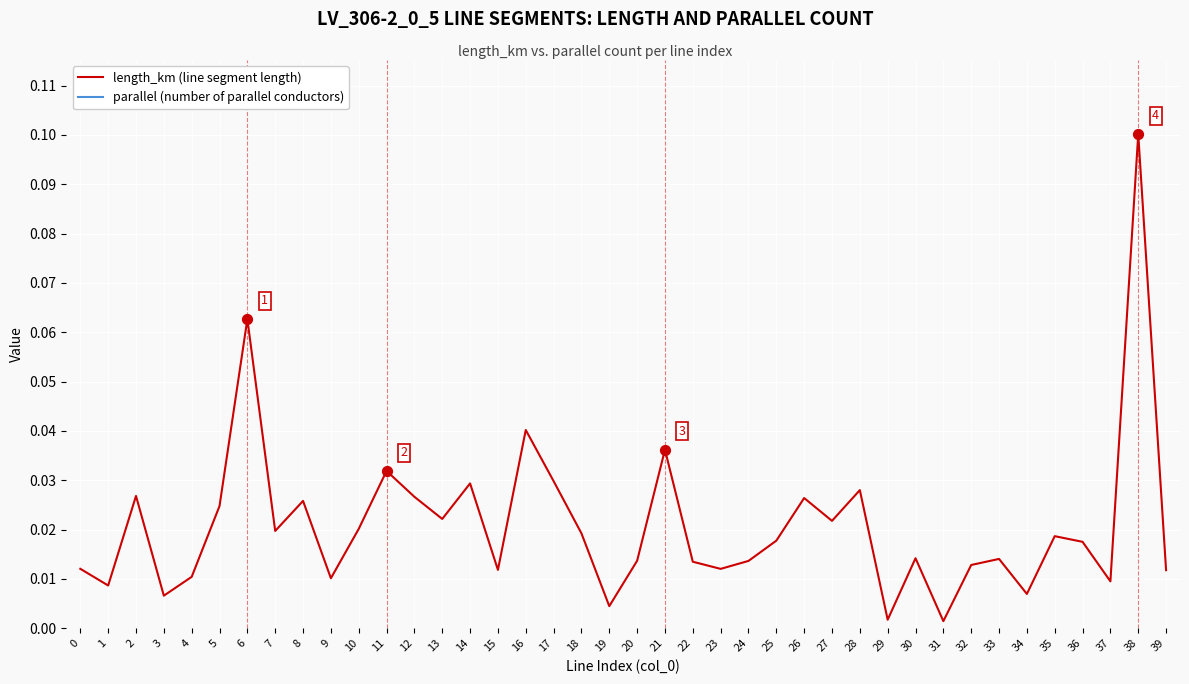

At which category is the sum across all series the highest?

21